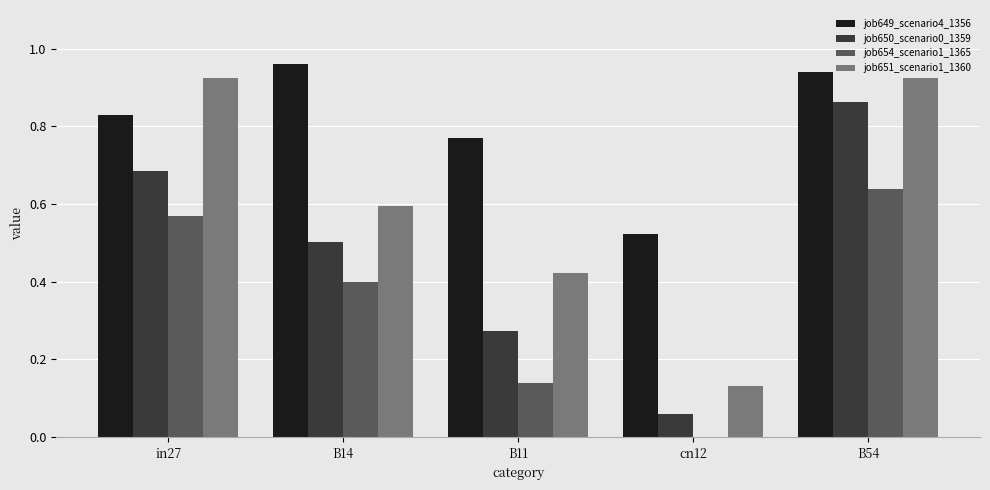

At which label does job654_scenario1_1365 reach its peak?

B54